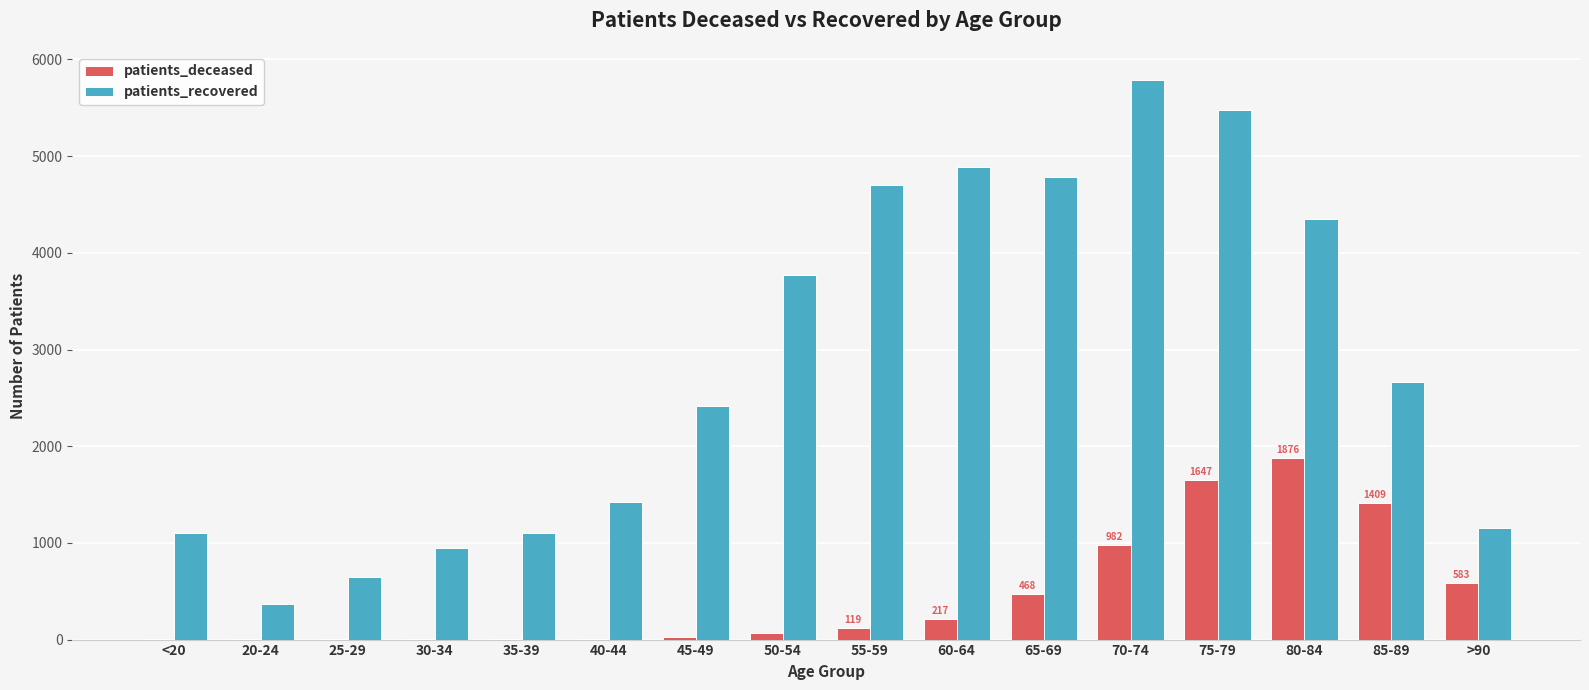

How many data points does each series have?

16